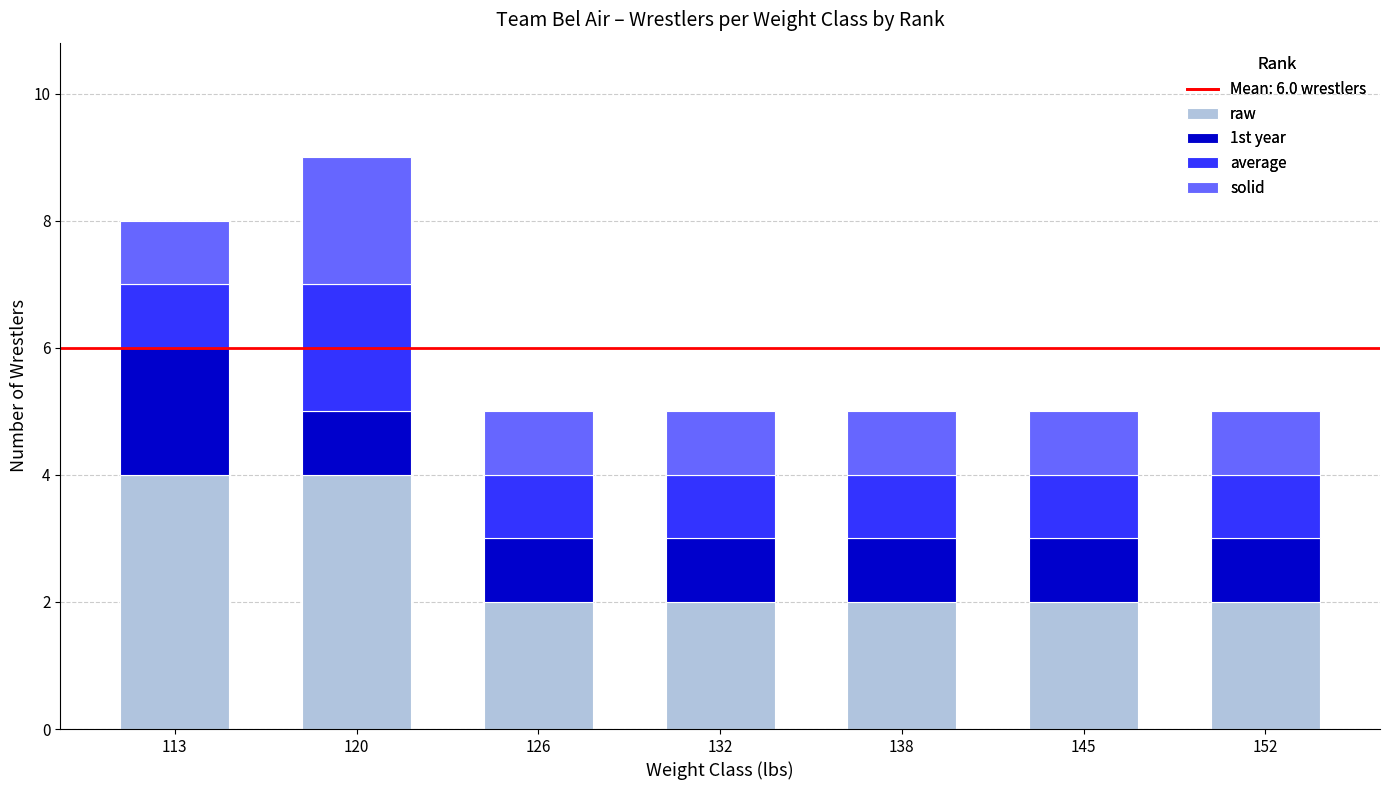

What is the sum of all raw values?

18